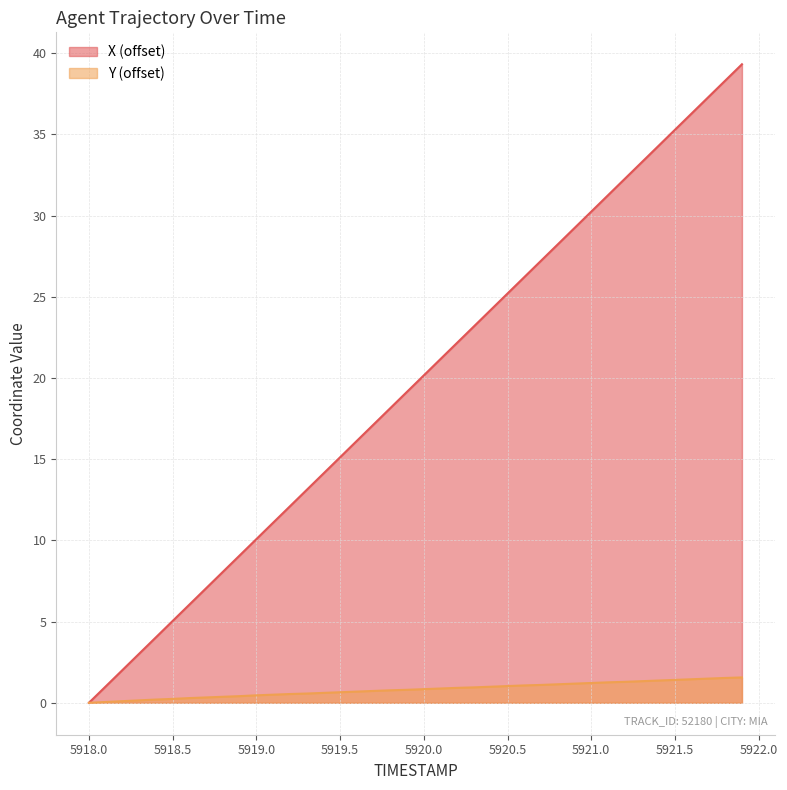

Does the chart display data point markers on the line(s)?

No